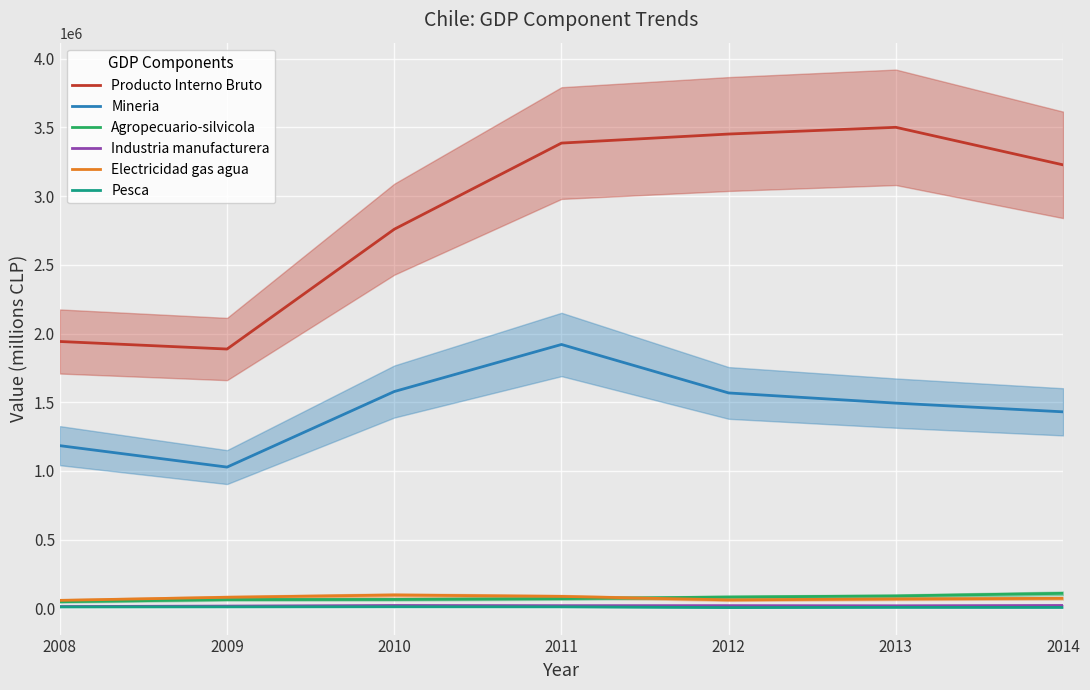

Count the number of data series in this chart.

6